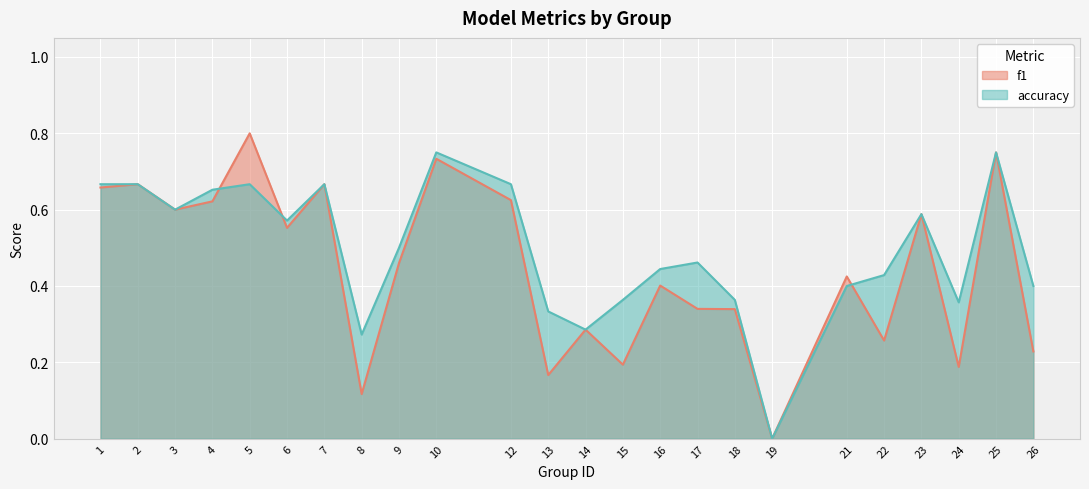

How many intersections are there between f1 and accuracy?

3